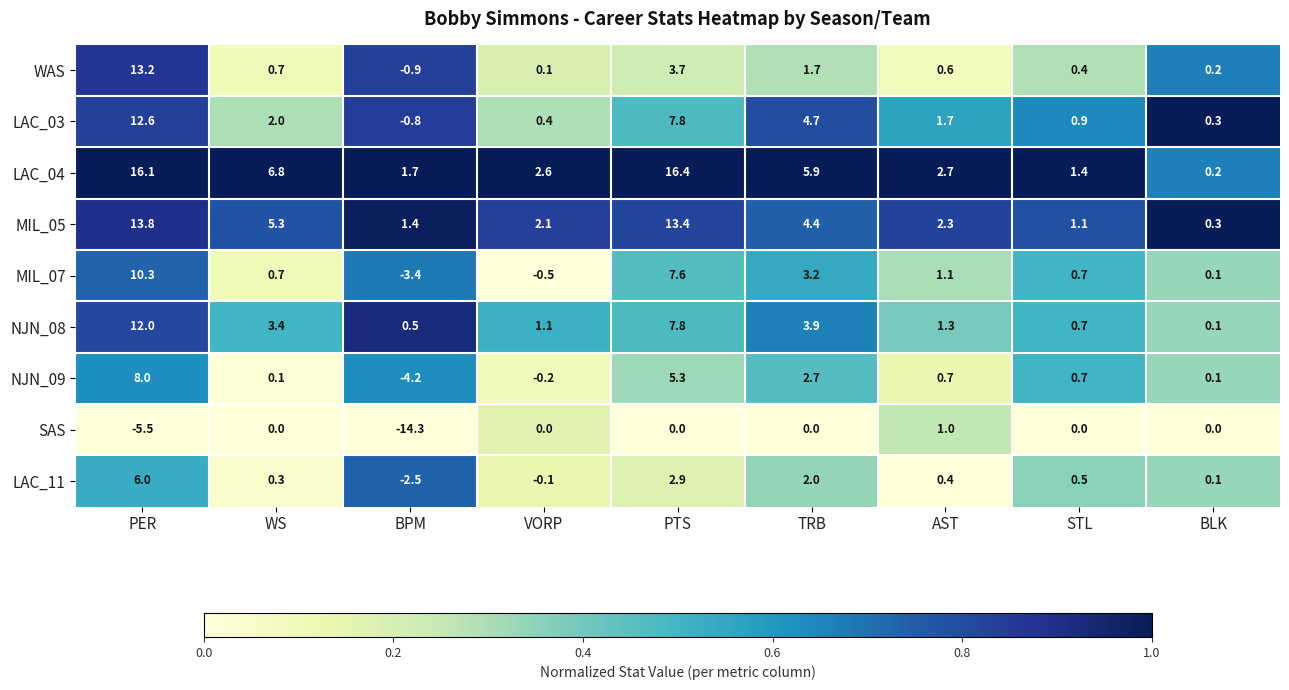

Rank the series by their maximum value, from highest to lowest.

LAC_04, MIL_05, WAS, LAC_03, NJN_08, MIL_07, NJN_09, LAC_11, SAS